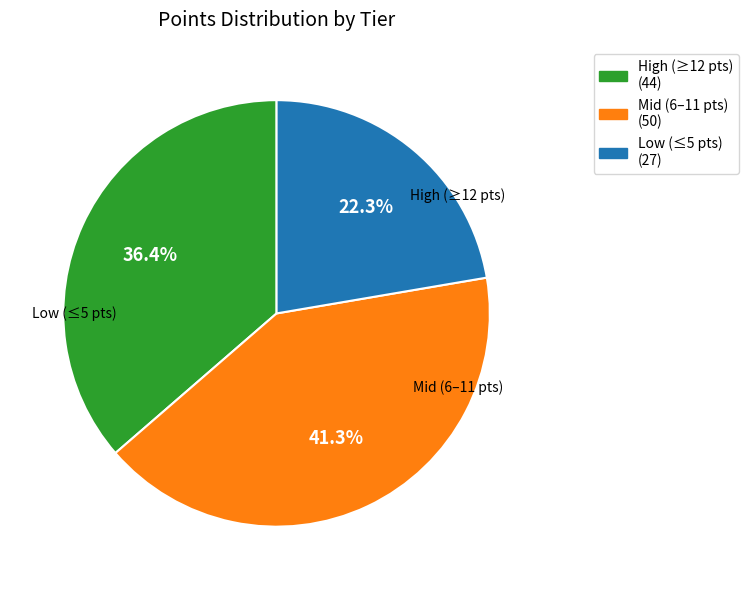

Count the number of slices in the pie.

3